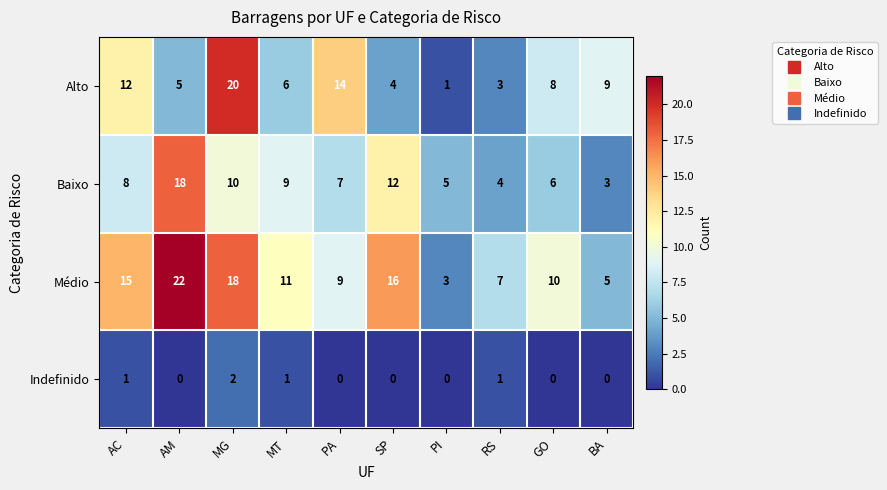

What is the greatest value displayed?

22